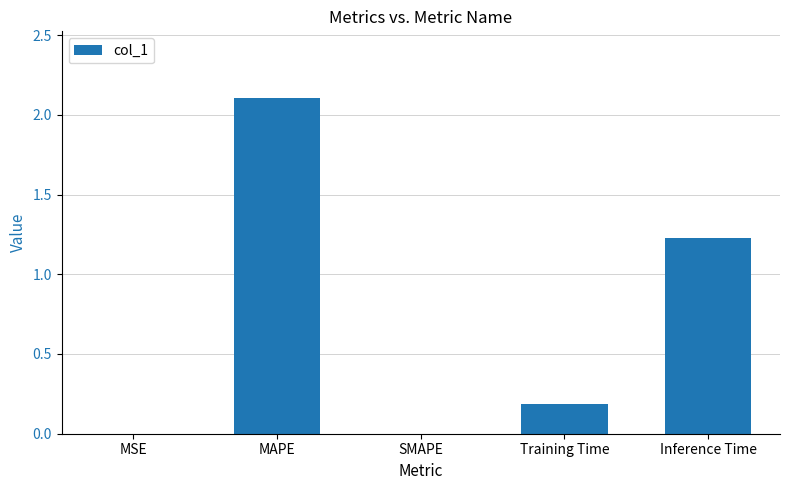

What is the ratio of the value at MAPE to the value at Inference Time?

1.7